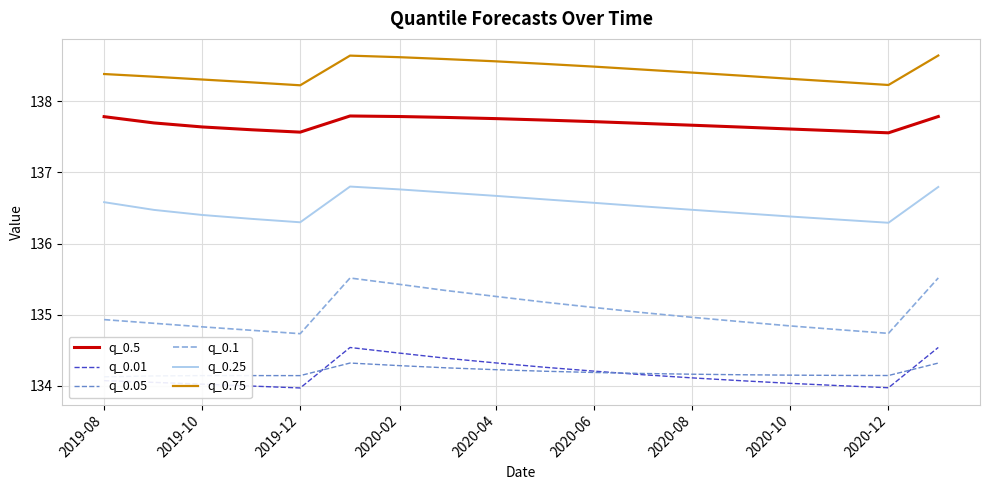

Does the chart display data point markers on the line(s)?

No